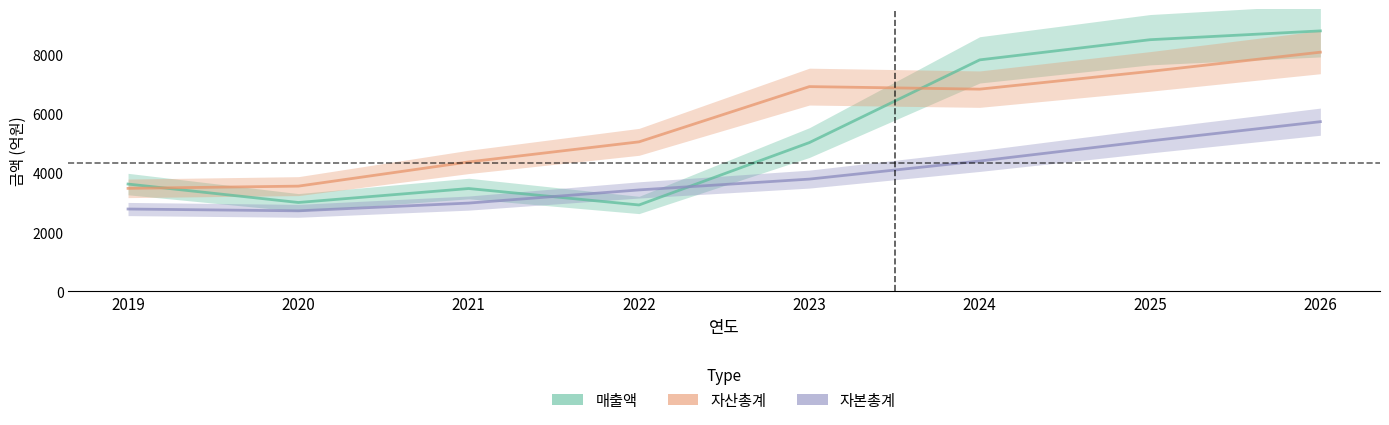

Reading left to right, extract all data points from this chart.

매출액: 2019=3630	2020=3007	2021=3479	2022=2923	2023=5033	2024=7830	2025=8512	2026=8810
자산총계: 2019=3485	2020=3560	2021=4379	2022=5058	2023=6926	2024=6840	2025=7440	2026=8090
자본총계: 2019=2786	2020=2725	2021=2987	2022=3432	2023=3798	2024=4410	2025=5090	2026=5740